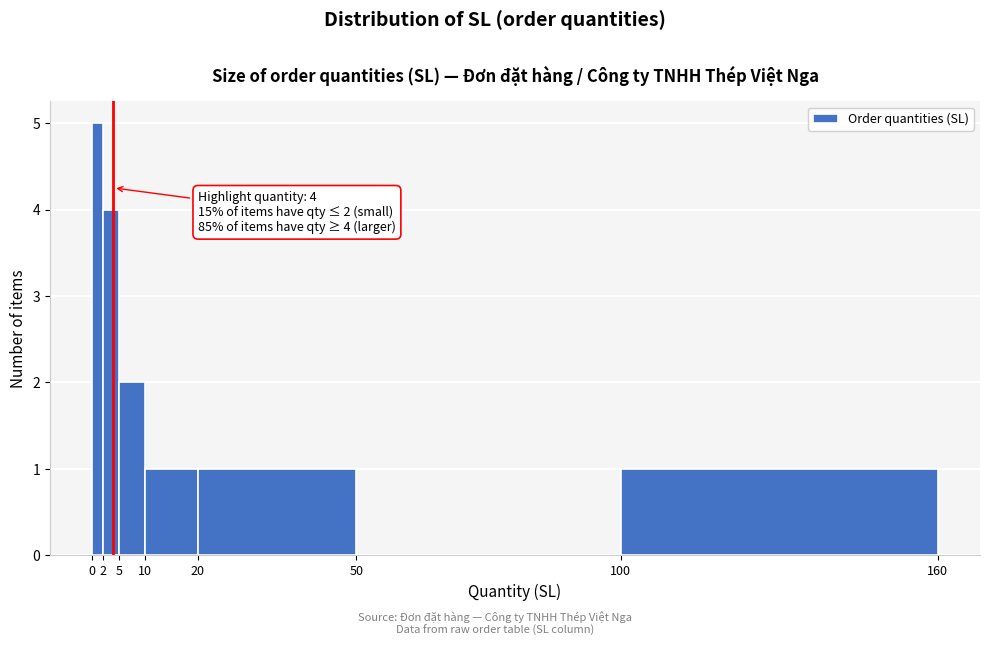

Over which range of the x-axis is the bar tallest?

0 to 2